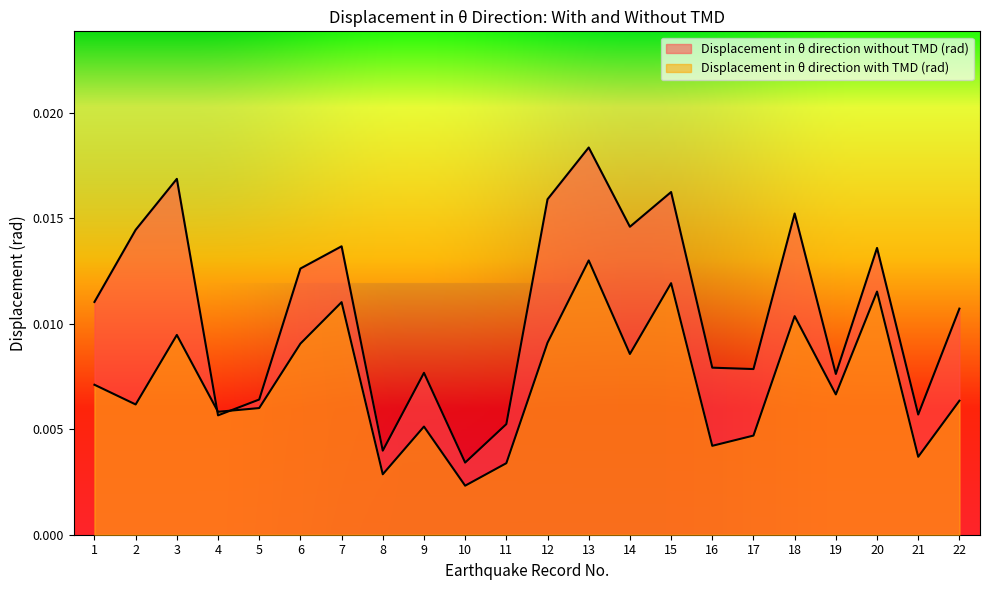

Is it true that Displacement in θ direction with TMD (rad) equals 0.0 at 21?

True